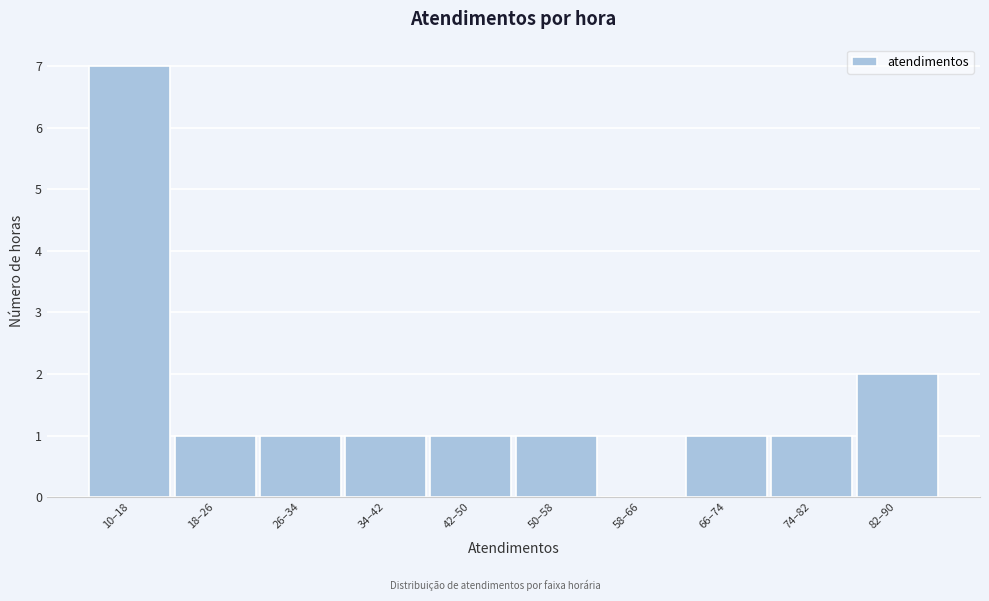

Reading left to right, list all the values displayed in this chart.

10–18=7	18–26=1	26–34=1	34–42=1	42–50=1	50–58=1	58–66=0	66–74=1	74–82=1	82–90=2